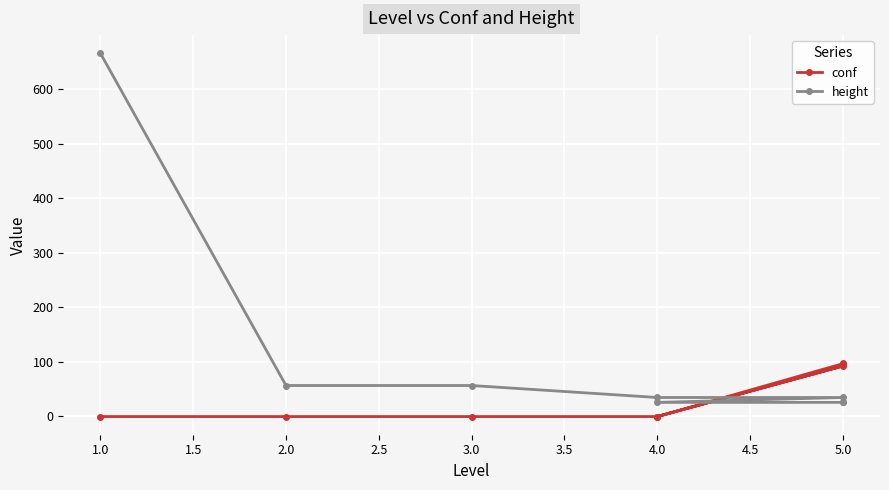

Is this an area chart (filled region under the line)?

No